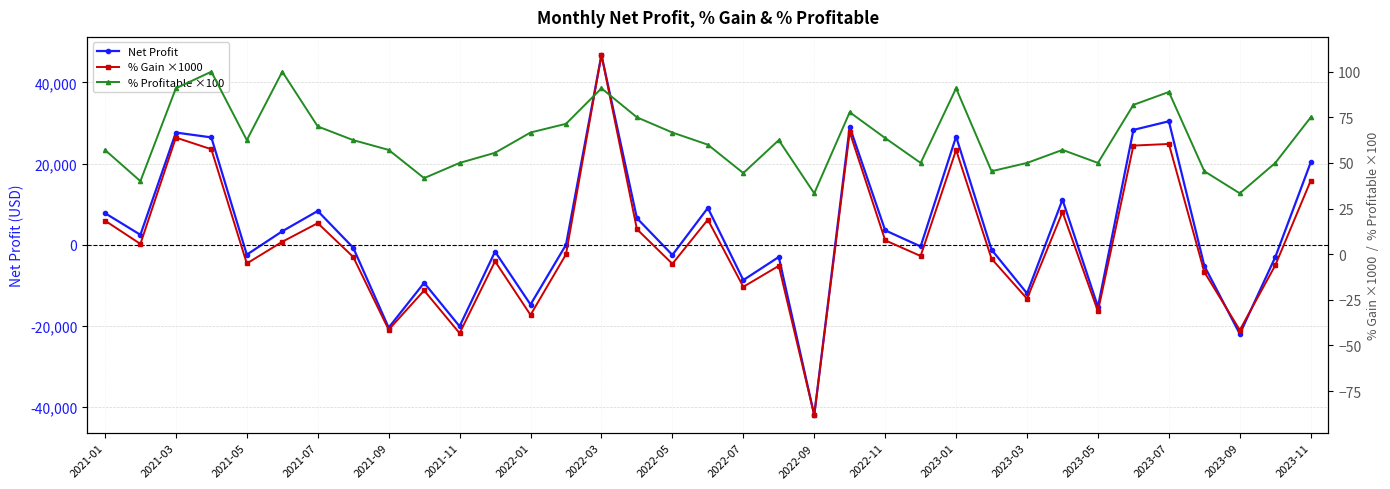

How many interior local valleys does the Net Profit series have?

12